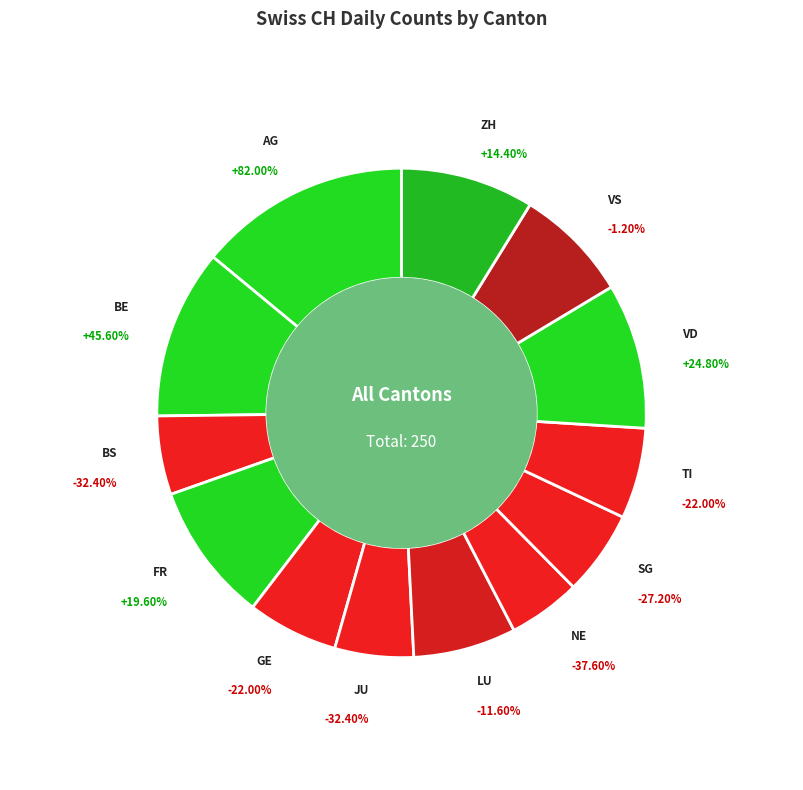

Is it true that 2020-06-14 is 1% of the pie?

False